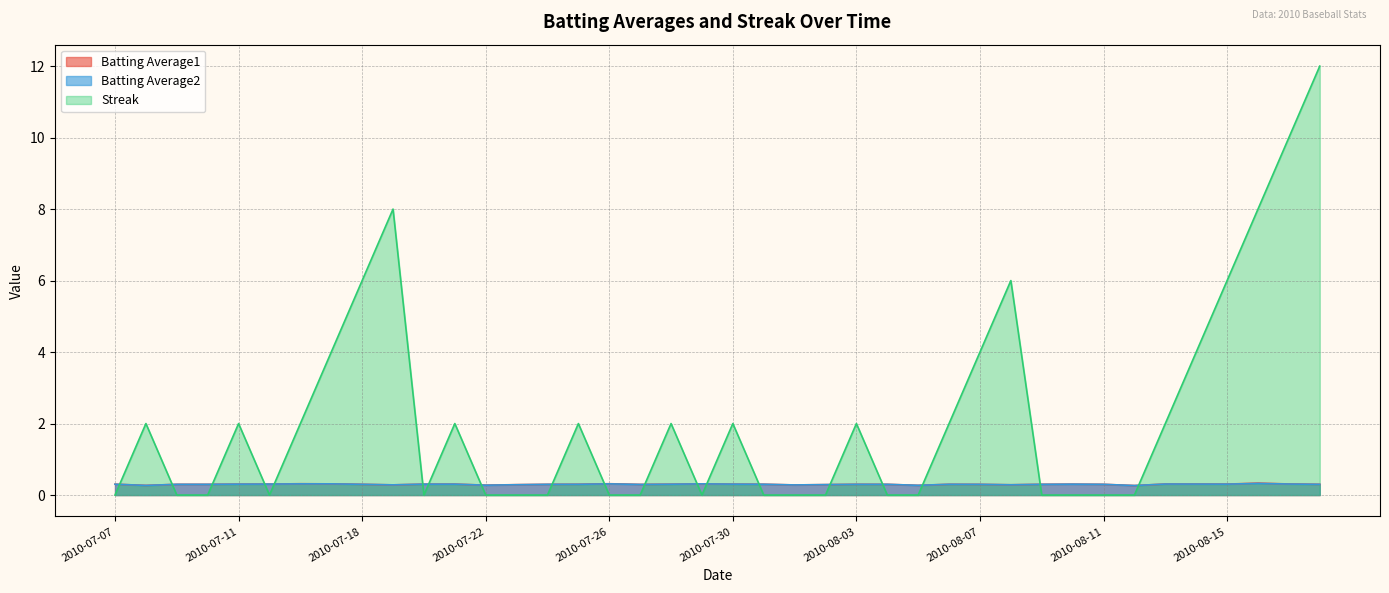

Reading left to right, transcribe all the data shown in this chart.

Batting Average1: 2010-07-07=0.3	2010-07-08=0.3	2010-07-09=0.3	2010-07-10=0.3	2010-07-11=0.3	2010-07-15=0.3	2010-07-16=0.3	2010-07-17=0.3	2010-07-18=0.3	2010-07-19=0.3	2010-07-20=0.3	2010-07-21=0.3	2010-07-22=0.3	2010-07-23=0.3	2010-07-24=0.3	2010-07-25=0.3	2010-07-26=0.3	2010-07-27=0.3	2010-07-28=0.3	2010-07-29=0.3	2010-07-30=0.3	2010-07-31=0.3	2010-08-01=0.3	2010-08-02=0.3	2010-08-03=0.3	2010-08-04=0.3	2010-08-05=0.3	2010-08-06=0.3	2010-08-07=0.3	2010-08-08=0.3	2010-08-09=0.3	2010-08-10=0.3	2010-08-11=0.3	2010-08-12=0.3	2010-08-13=0.3	2010-08-14=0.3	2010-08-15=0.3	2010-08-16=0.3	2010-08-17=0.3	2010-08-18=0.3
Batting Average2: 2010-07-07=0.3	2010-07-08=0.3	2010-07-09=0.3	2010-07-10=0.3	2010-07-11=0.3	2010-07-15=0.3	2010-07-16=0.3	2010-07-17=0.3	2010-07-18=0.3	2010-07-19=0.3	2010-07-20=0.3	2010-07-21=0.3	2010-07-22=0.3	2010-07-23=0.3	2010-07-24=0.3	2010-07-25=0.3	2010-07-26=0.3	2010-07-27=0.3	2010-07-28=0.3	2010-07-29=0.3	2010-07-30=0.3	2010-07-31=0.3	2010-08-01=0.3	2010-08-02=0.3	2010-08-03=0.3	2010-08-04=0.3	2010-08-05=0.3	2010-08-06=0.3	2010-08-07=0.3	2010-08-08=0.3	2010-08-09=0.3	2010-08-10=0.3	2010-08-11=0.3	2010-08-12=0.3	2010-08-13=0.3	2010-08-14=0.3	2010-08-15=0.3	2010-08-16=0.3	2010-08-17=0.3	2010-08-18=0.3
Streak: 2010-07-07=0.0	2010-07-08=2.0	2010-07-09=0.0	2010-07-10=0.0	2010-07-11=2.0	2010-07-15=0.0	2010-07-16=2.0	2010-07-17=4.0	2010-07-18=6.0	2010-07-19=8.0	2010-07-20=0.0	2010-07-21=2.0	2010-07-22=0.0	2010-07-23=0.0	2010-07-24=0.0	2010-07-25=2.0	2010-07-26=0.0	2010-07-27=0.0	2010-07-28=2.0	2010-07-29=0.0	2010-07-30=2.0	2010-07-31=0.0	2010-08-01=0.0	2010-08-02=0.0	2010-08-03=2.0	2010-08-04=0.0	2010-08-05=0.0	2010-08-06=2.0	2010-08-07=4.0	2010-08-08=6.0	2010-08-09=0.0	2010-08-10=0.0	2010-08-11=0.0	2010-08-12=0.0	2010-08-13=2.0	2010-08-14=4.0	2010-08-15=6.0	2010-08-16=8.0	2010-08-17=10.0	2010-08-18=12.0